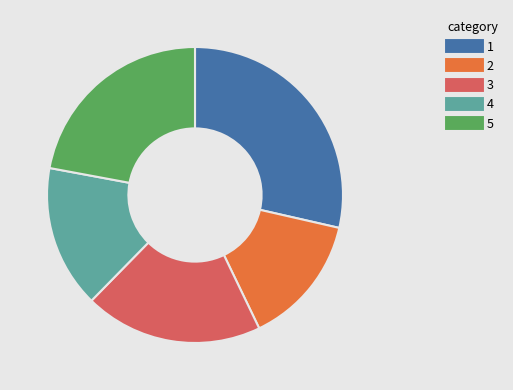

Is there a majority slice in this chart?

No